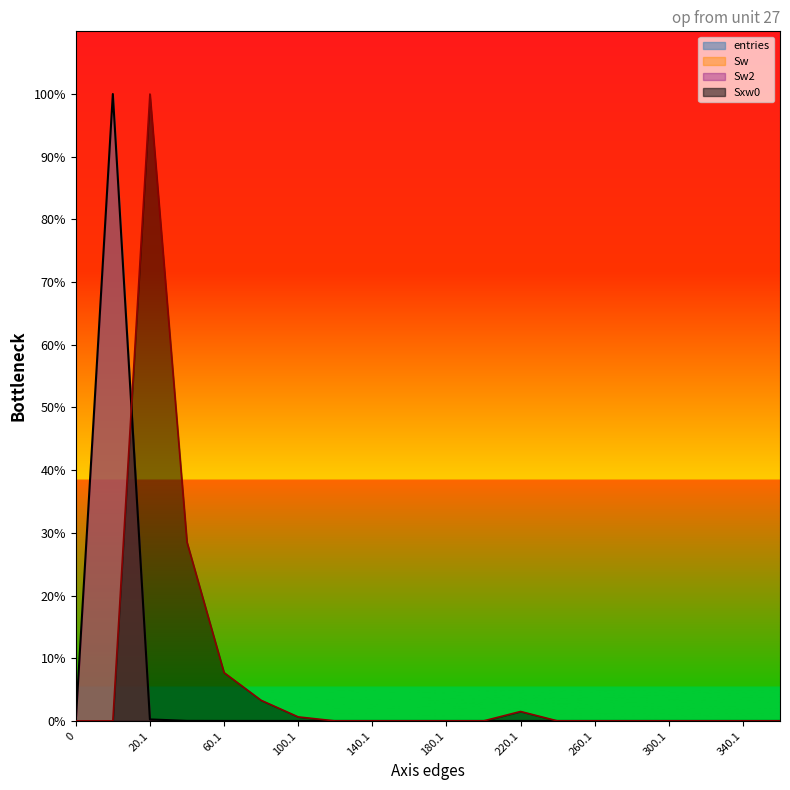

What is the label of the 3rd point from the right?

320.1